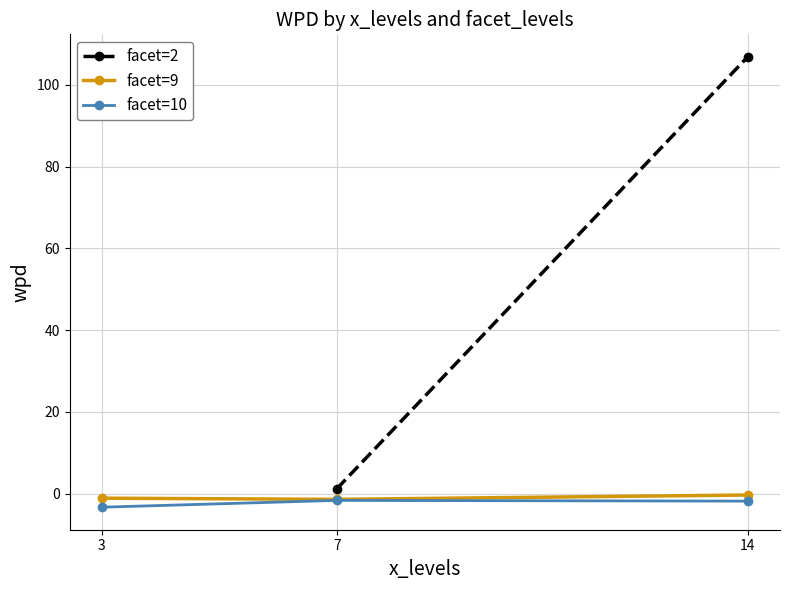

Is the value of facet=10 at 3 greater than the value of facet=9 at 14?

No